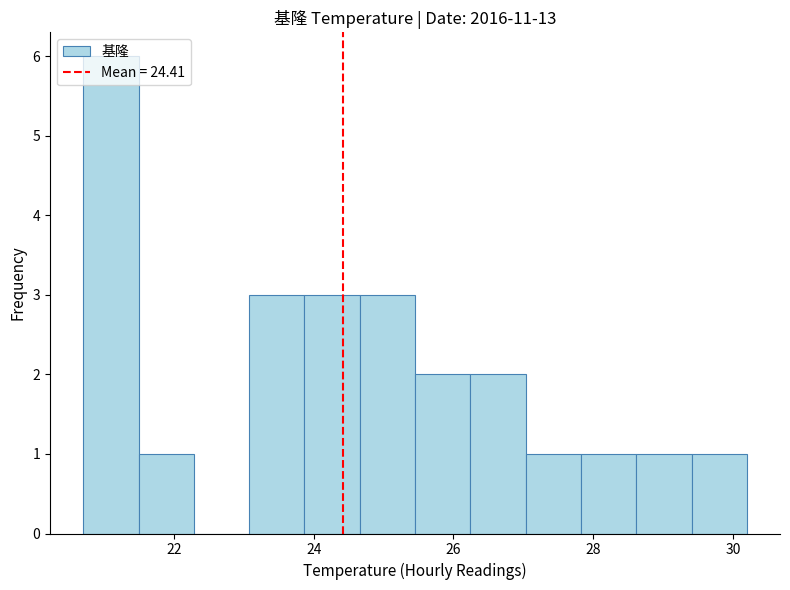

Read against the x-axis, roughly where is the centre of the tallest bar?

21.0